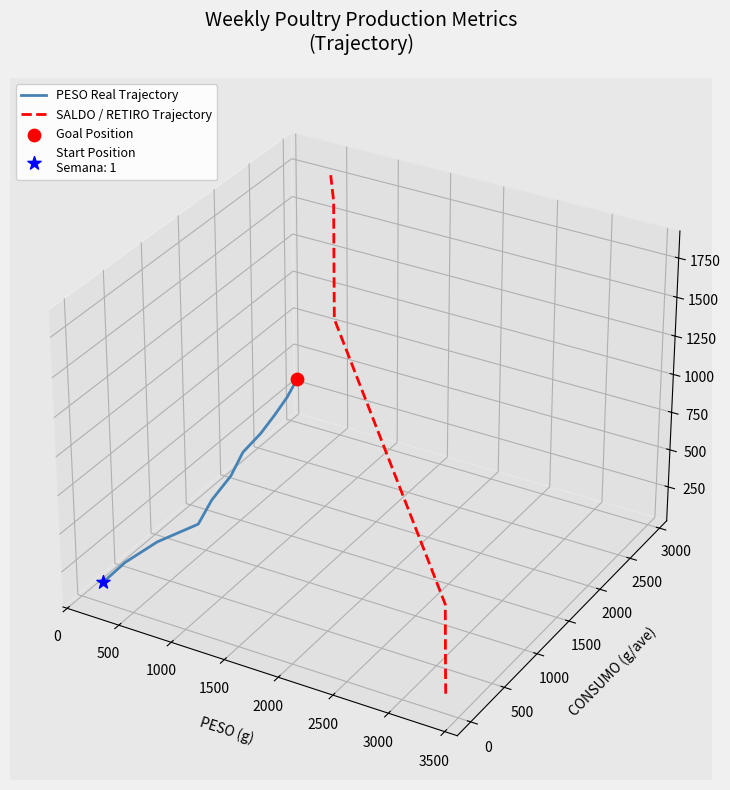

Is the value of SALDO / RETIRO Trajectory at 3500 greater than the value of PESO Real Trajectory at −500?

Yes